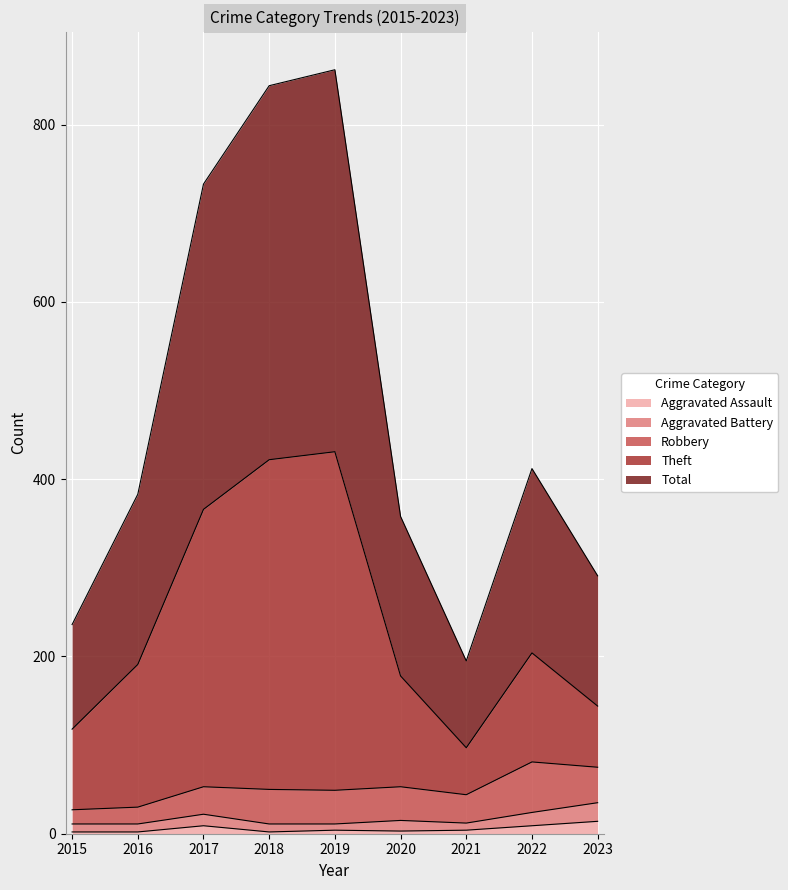

At which category does Aggravated Assault reach its first local valley?

2018